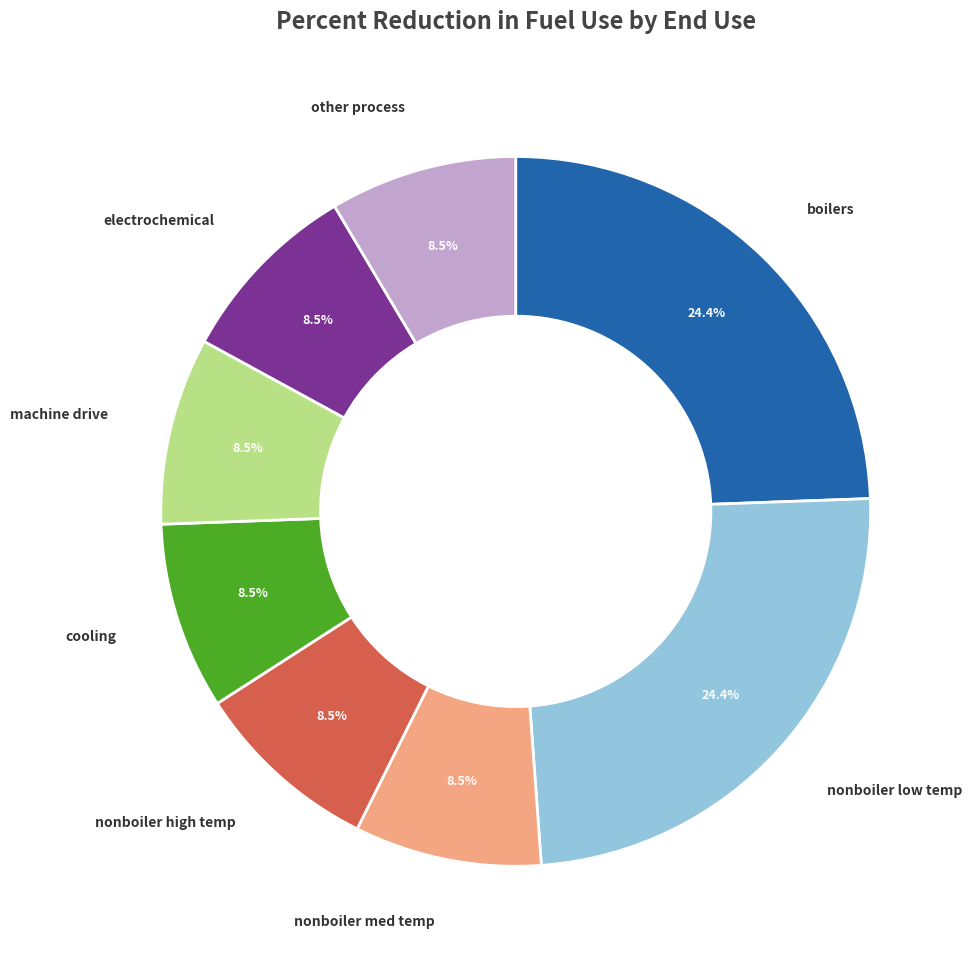

To the nearest percent, what is the difference between the largest and smallest slice percentages?

16%